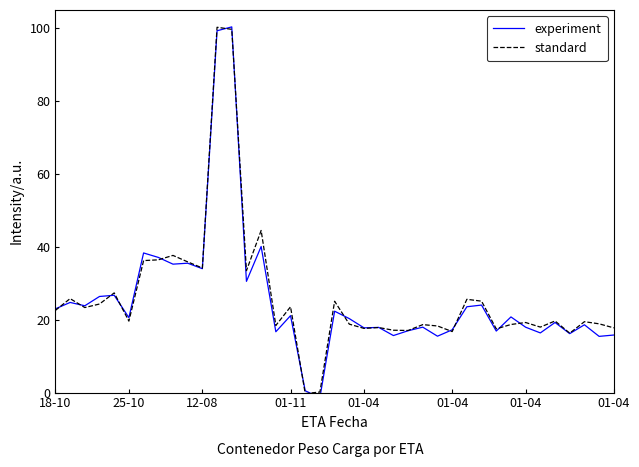

True or false: standard has a value of 17.8 at 01-04.

True